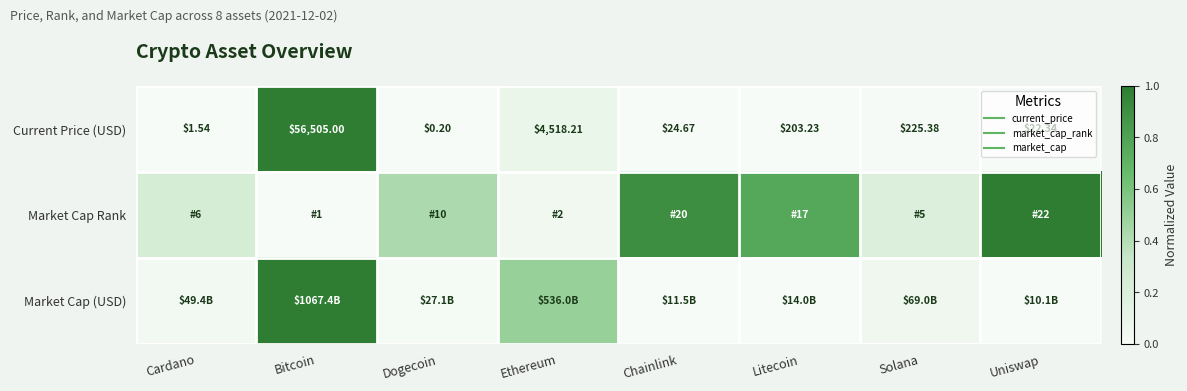

What is the highest value of the Market Cap Rank series?

1.0